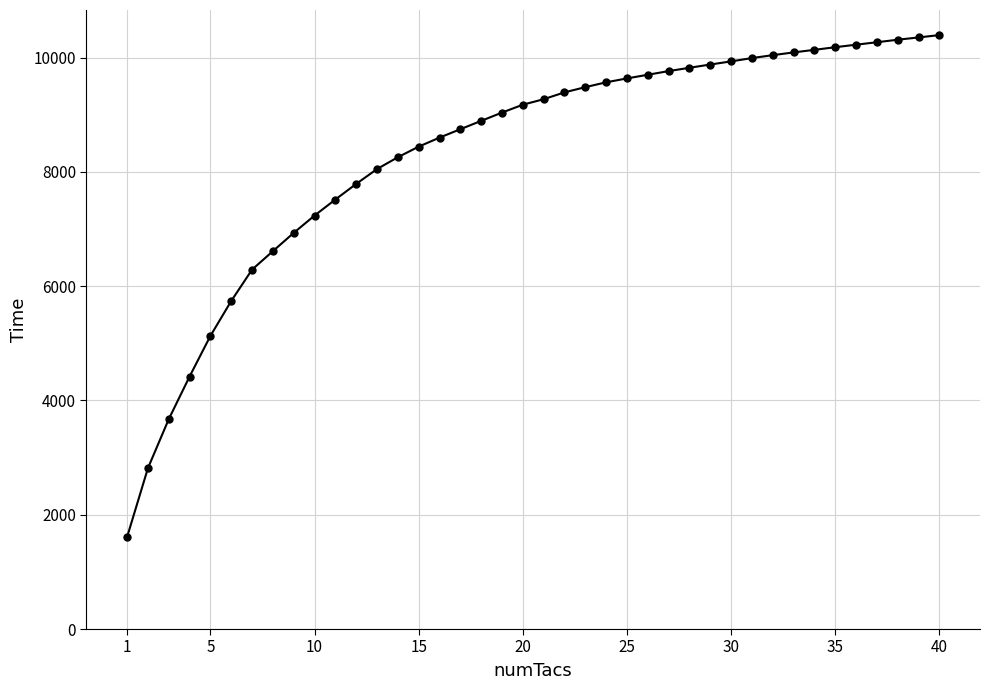

How many data points are less than 9271?

20